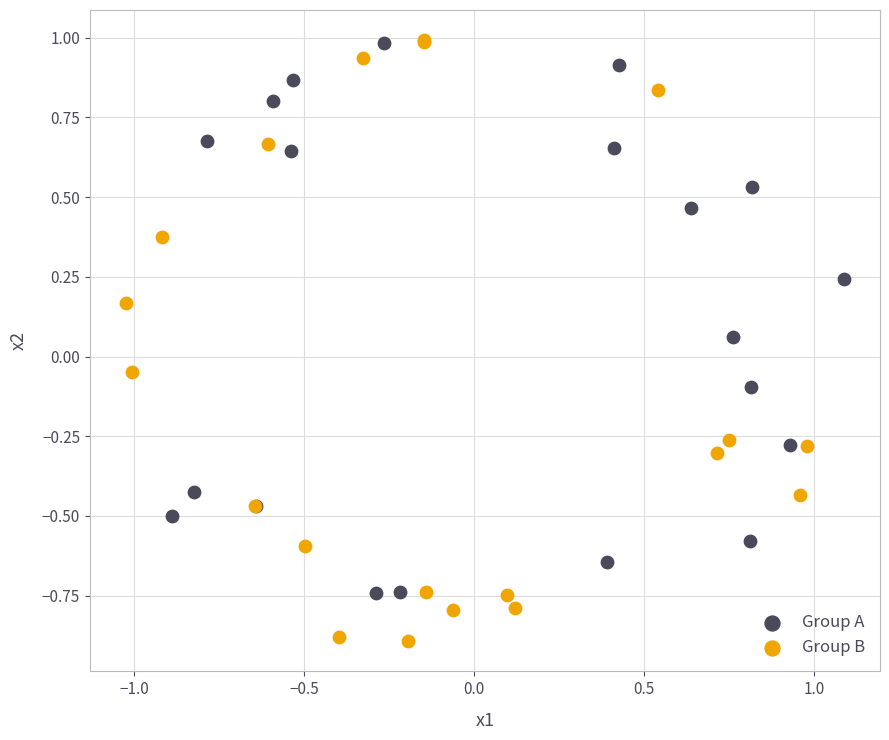

Which series has the widest spread of Y values?

Group B